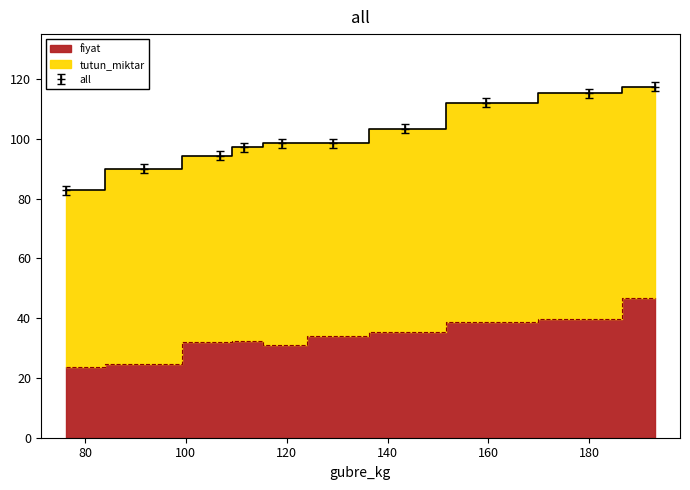

True or false: the data has more than 0 interior local peaks.

True